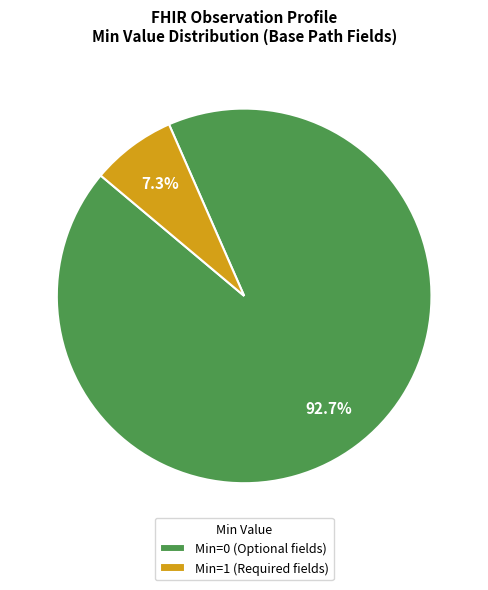

Is there a majority slice in this chart?

Yes